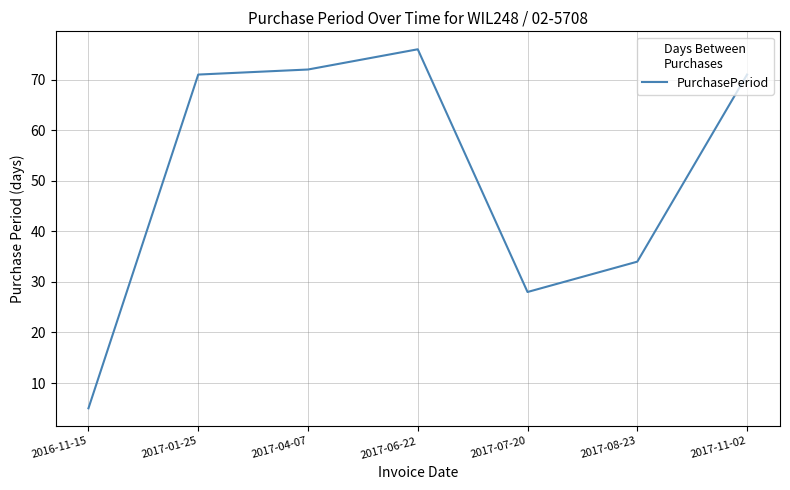

Reading left to right, transcribe all the data shown in this chart.

5	71	72	76	28	34	71